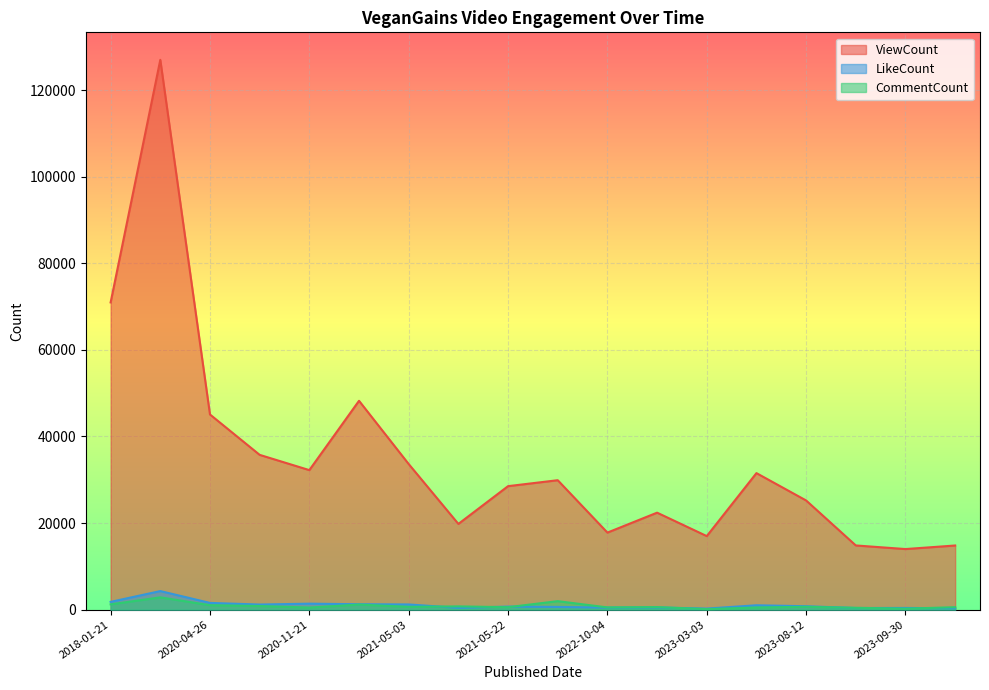

What is the difference between the maximum and minimum values in the LikeCount series?

4043